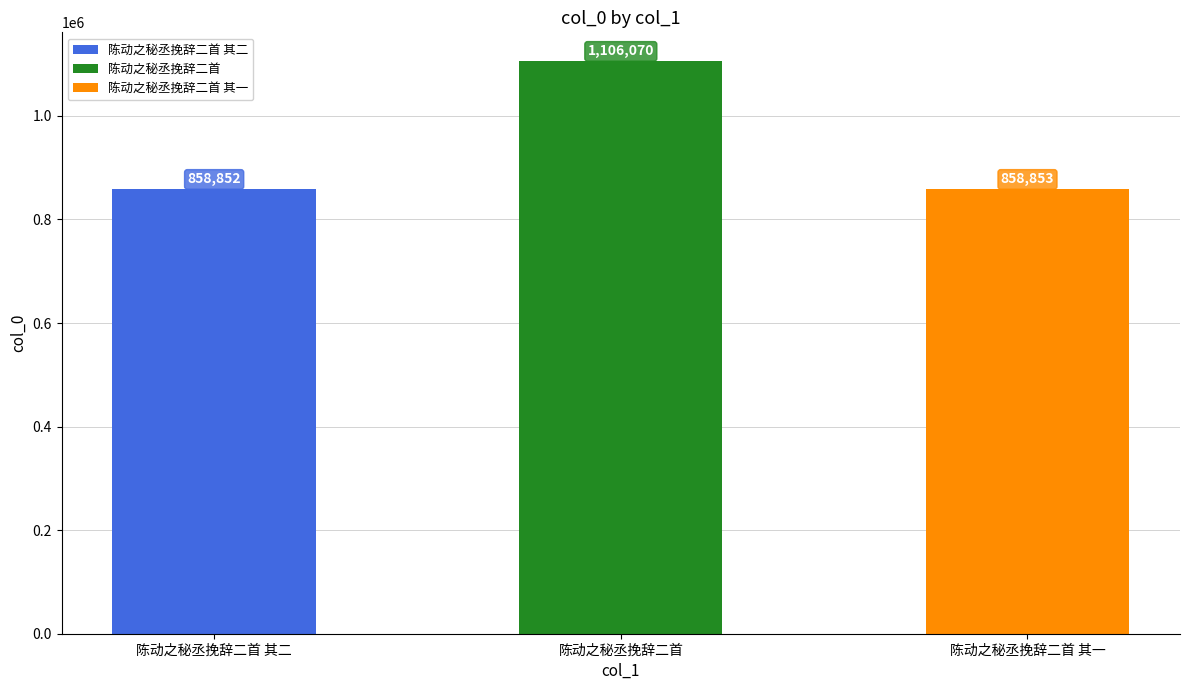

Rank the categories by value from highest to lowest.

陈动之秘丞挽辞二首, 陈动之秘丞挽辞二首 其一, 陈动之秘丞挽辞二首 其二